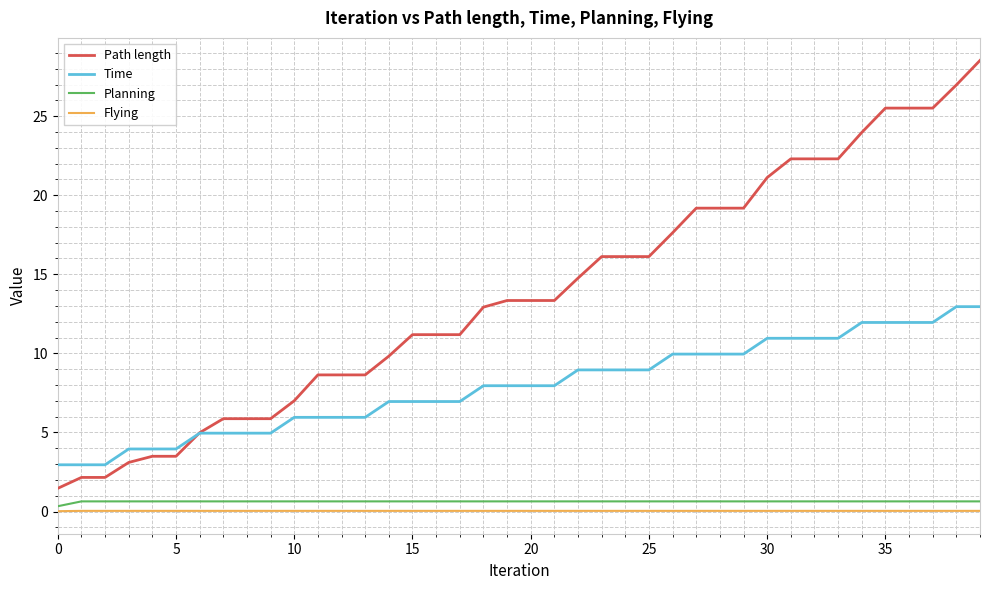

True or false: Flying and Path length cross at least once.

False